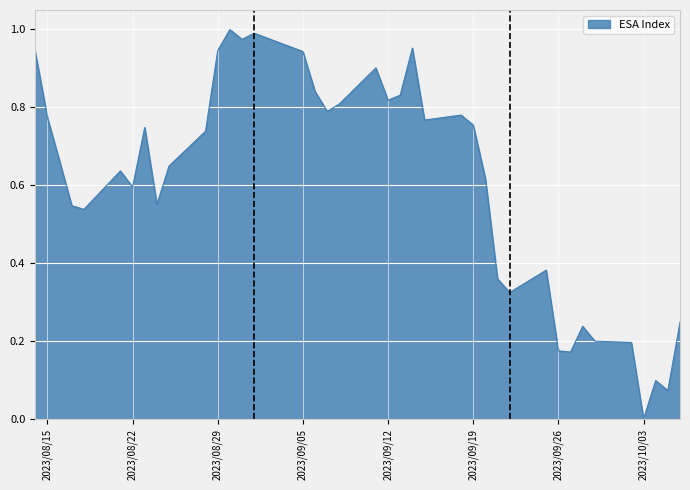

What is the label of the 2nd point from the right?

2023-10-05